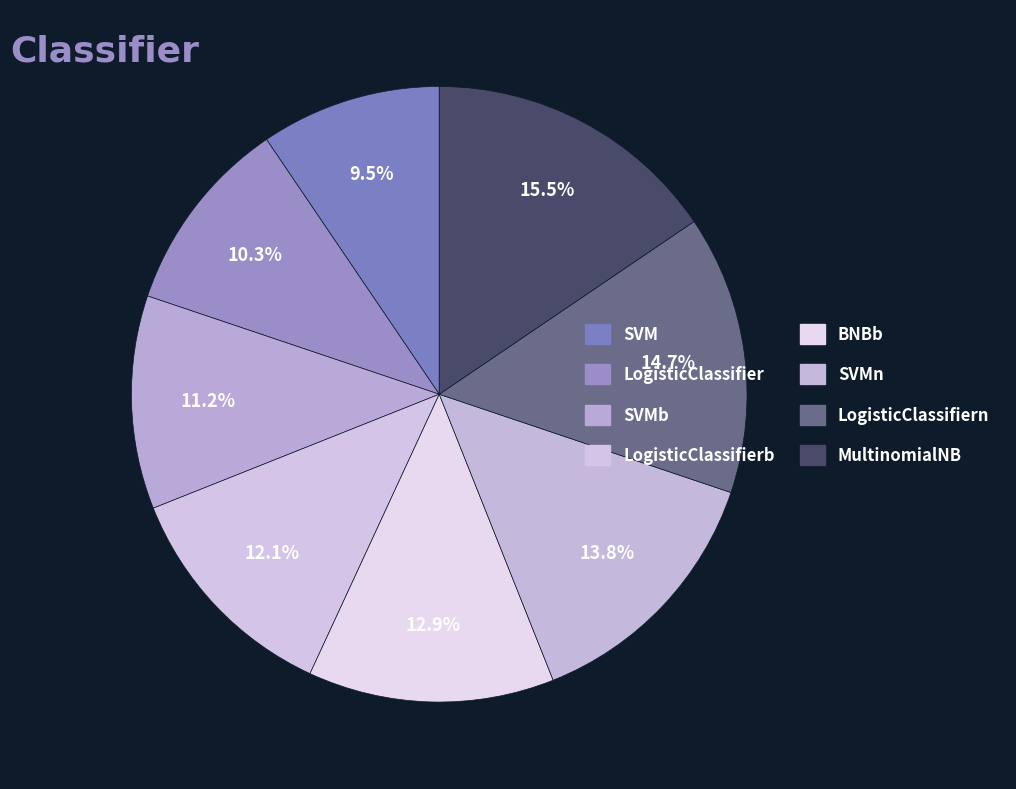

Count the number of slices in the pie.

8